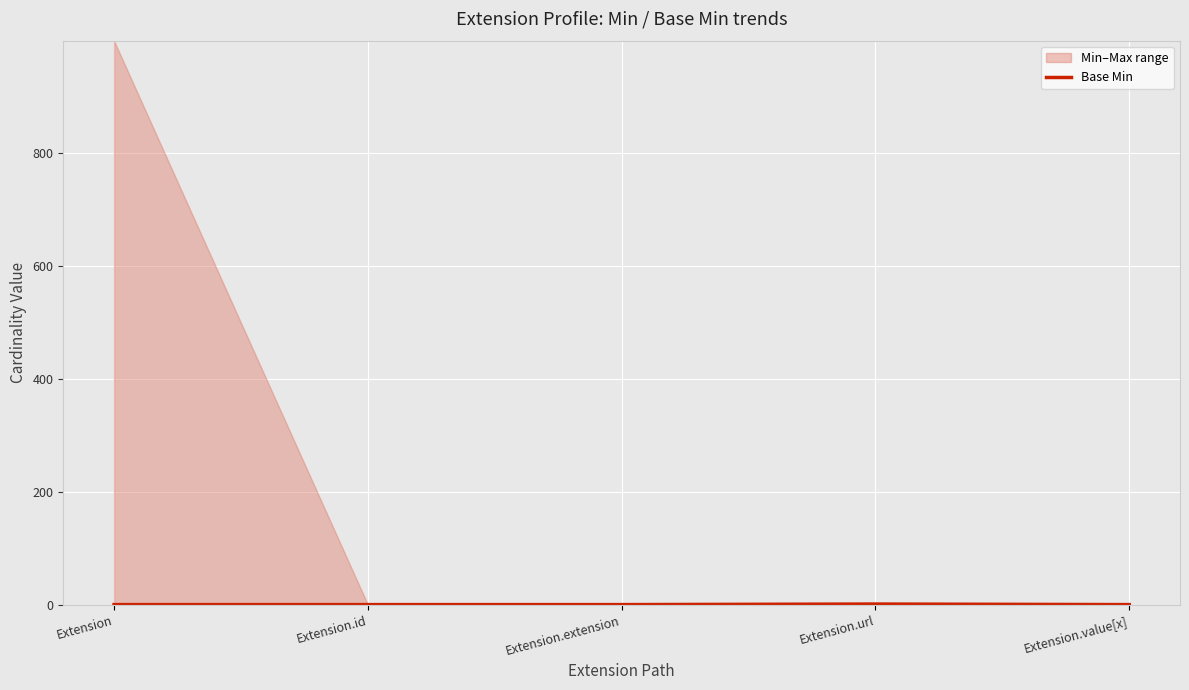

How many lines are shown in the chart?

1